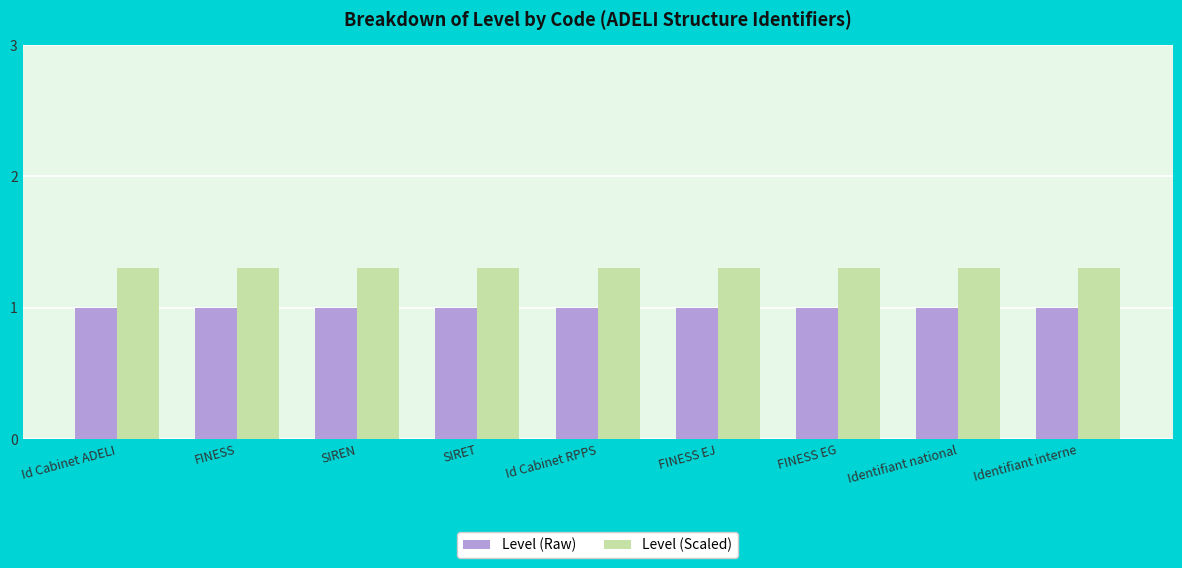

What is the total value across all series at SIRET?

2.3